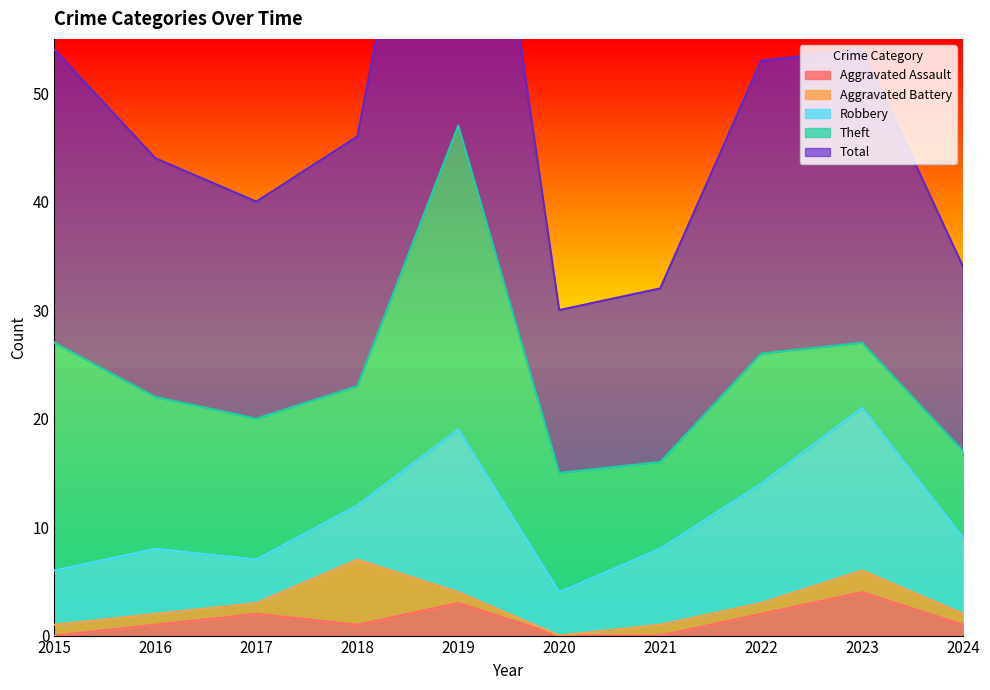

Does the chart have visible grid lines?

No